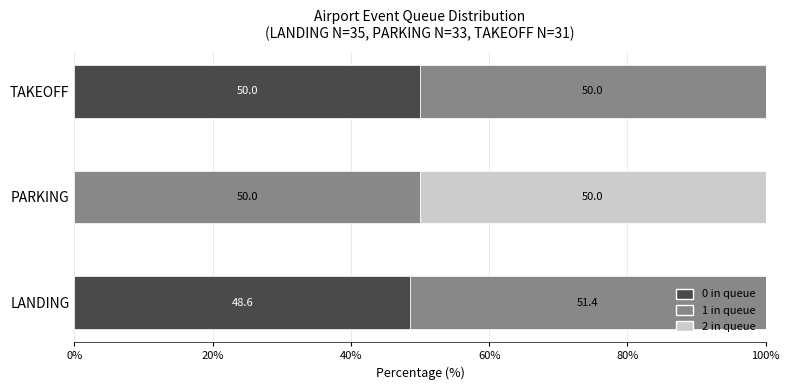

The value of 0 in queue at PARKING is 0.0. True or false?

True